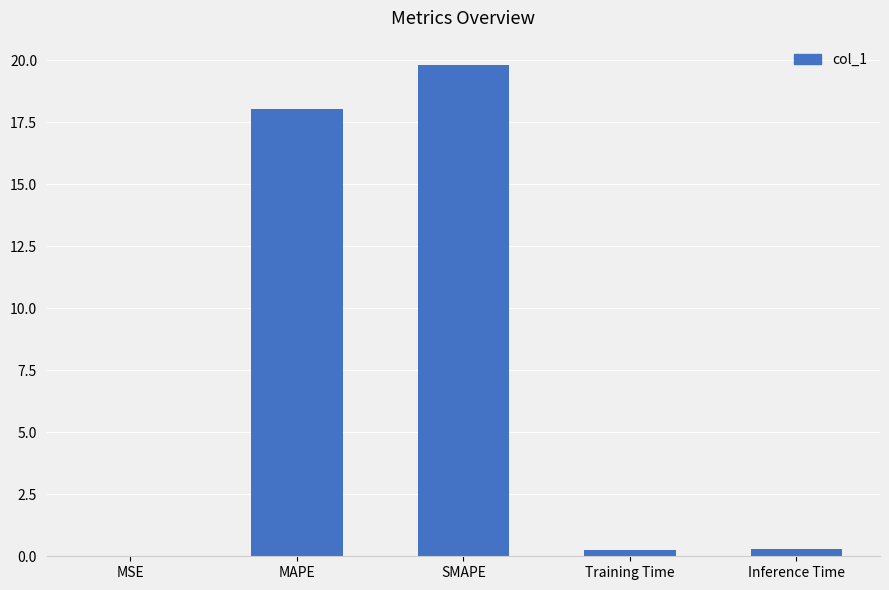

What is the sum of all values?

38.4